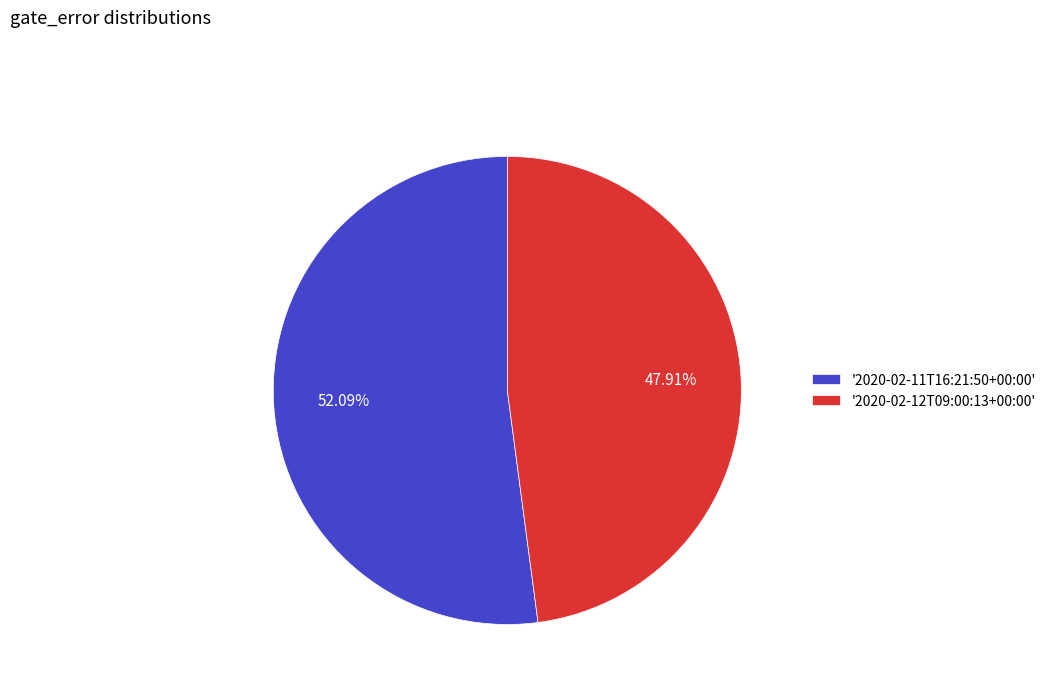

Combined, do '2020-02-12T09:00:13+00:00' and '2020-02-11T16:21:50+00:00' account for over 50%?

Yes